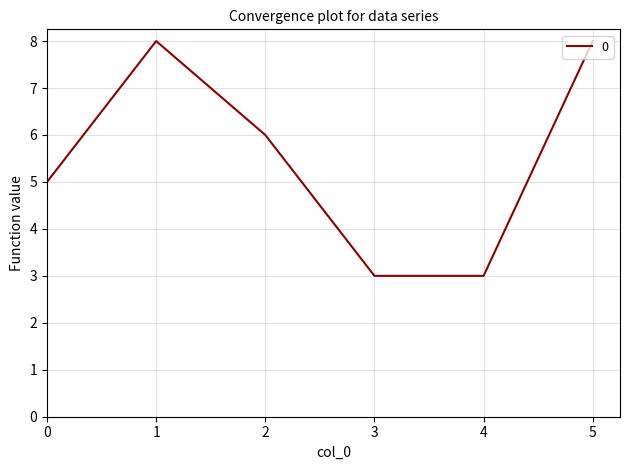

What is the ratio of the value at 5 to the value at 1?

1.0